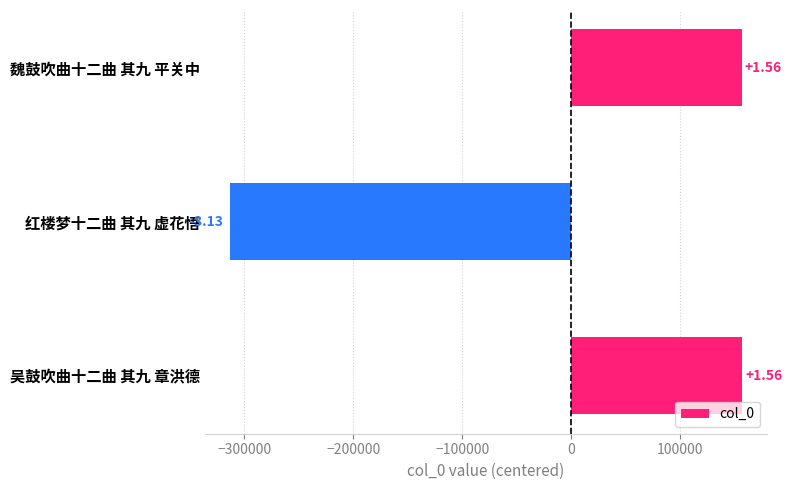

Are the bars horizontal?

Yes